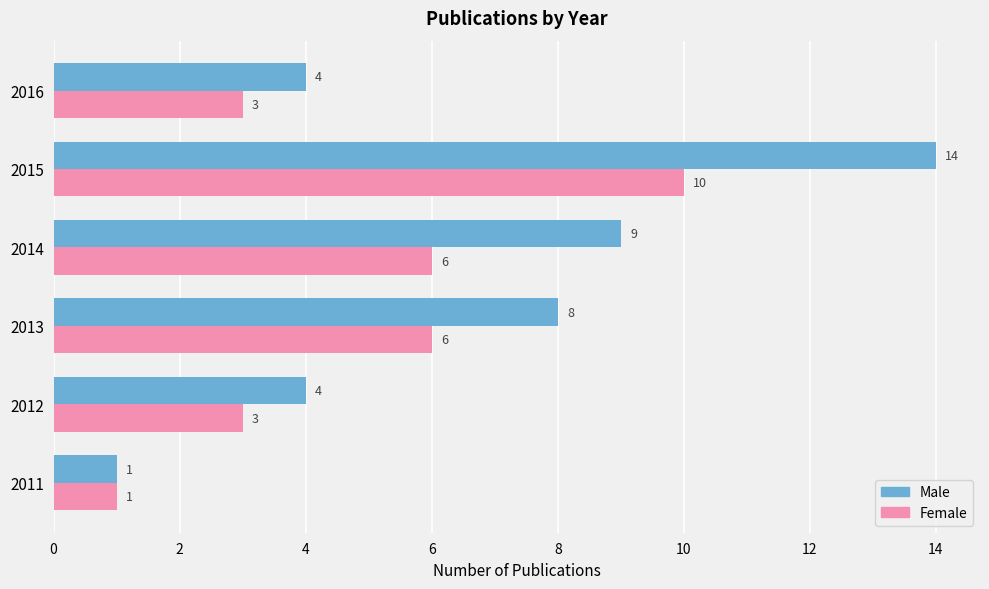

Where is Male nearest to the value 7?

2013